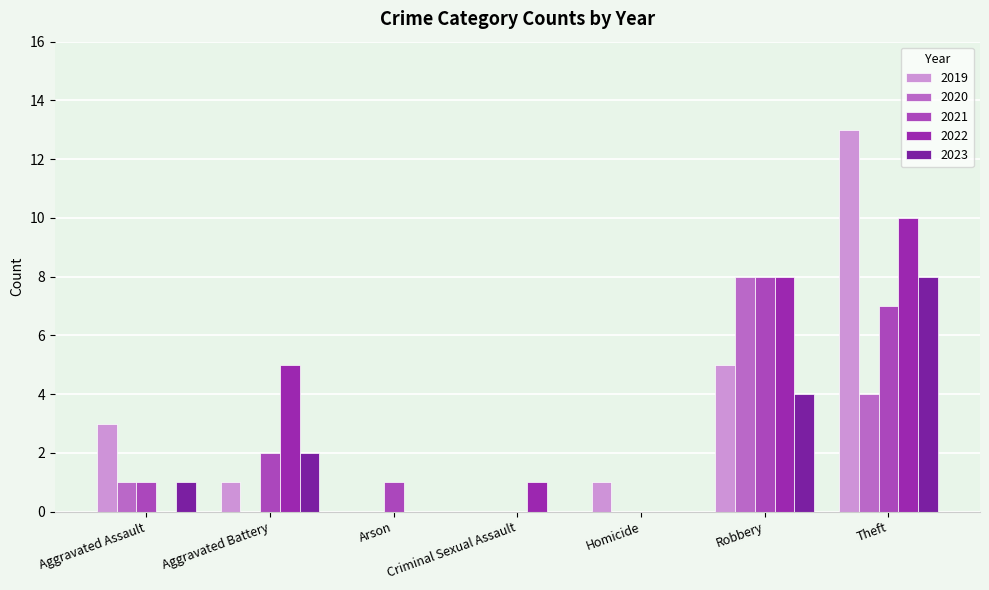

What is the average value of the 2019 series?

3